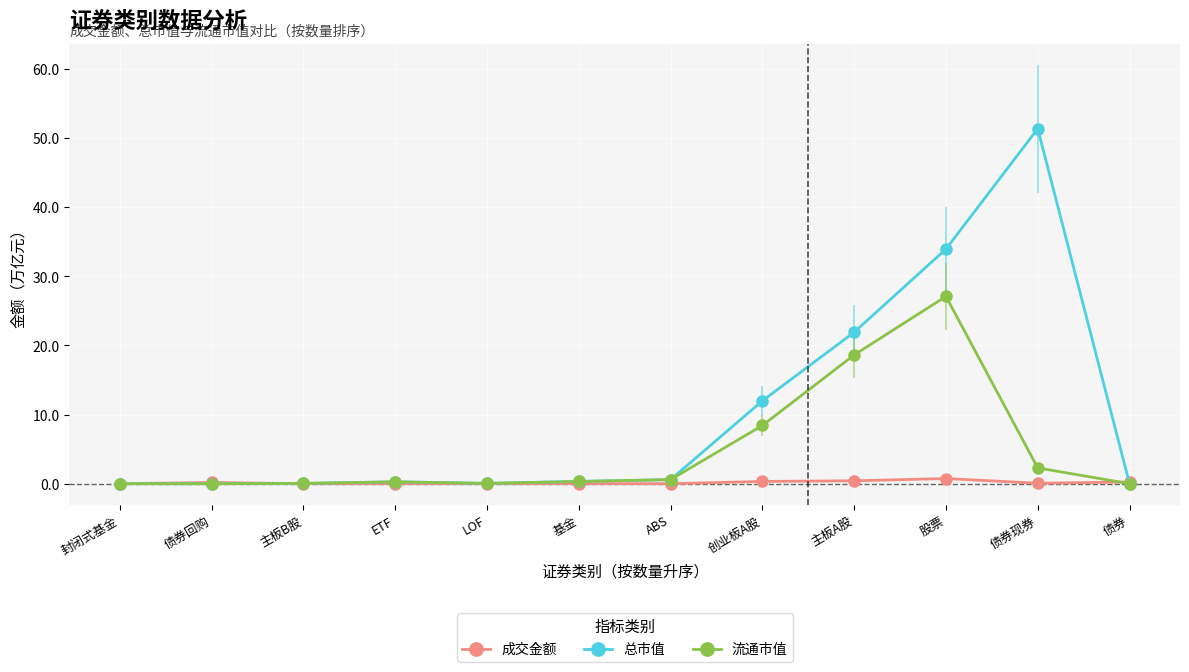

Is this an area chart (filled region under the line)?

No